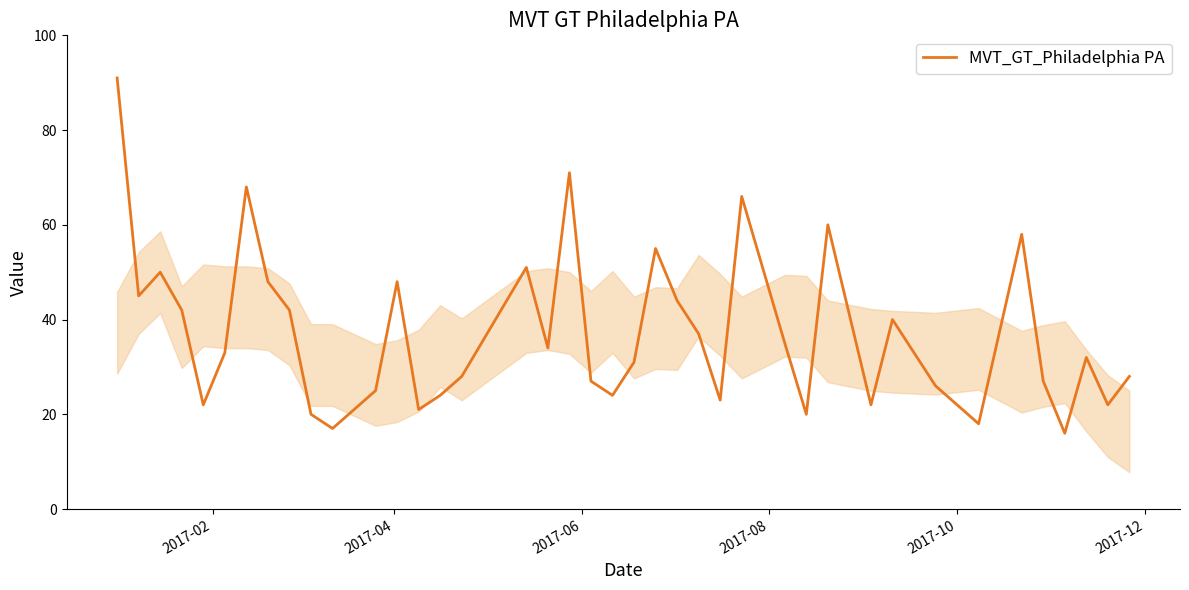

How many interior local valleys (lower than both neighbors) does the data have?

12